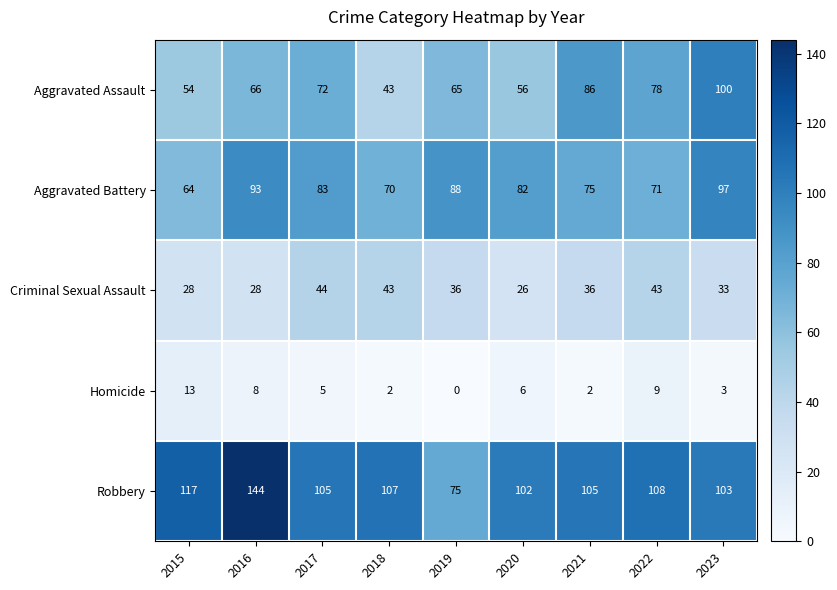

The Criminal Sexual Assault series shows 69 at 2022. True or false?

False